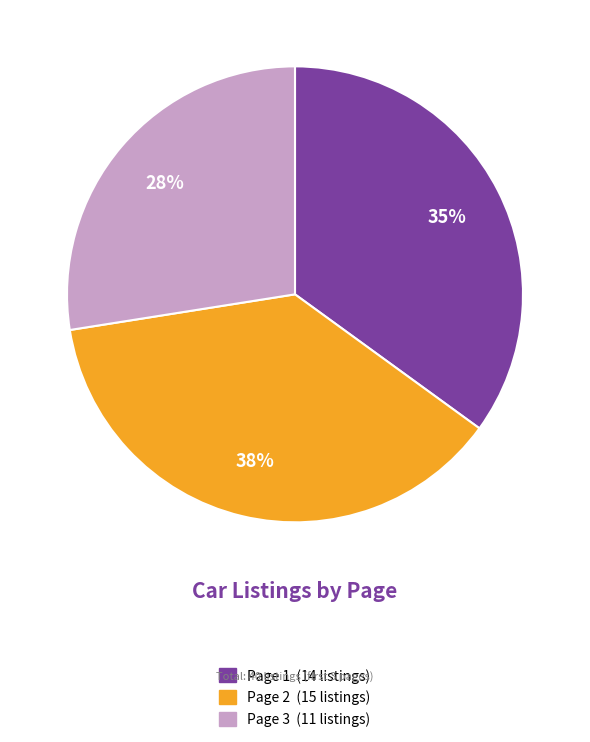

Count the number of slices in the pie.

3